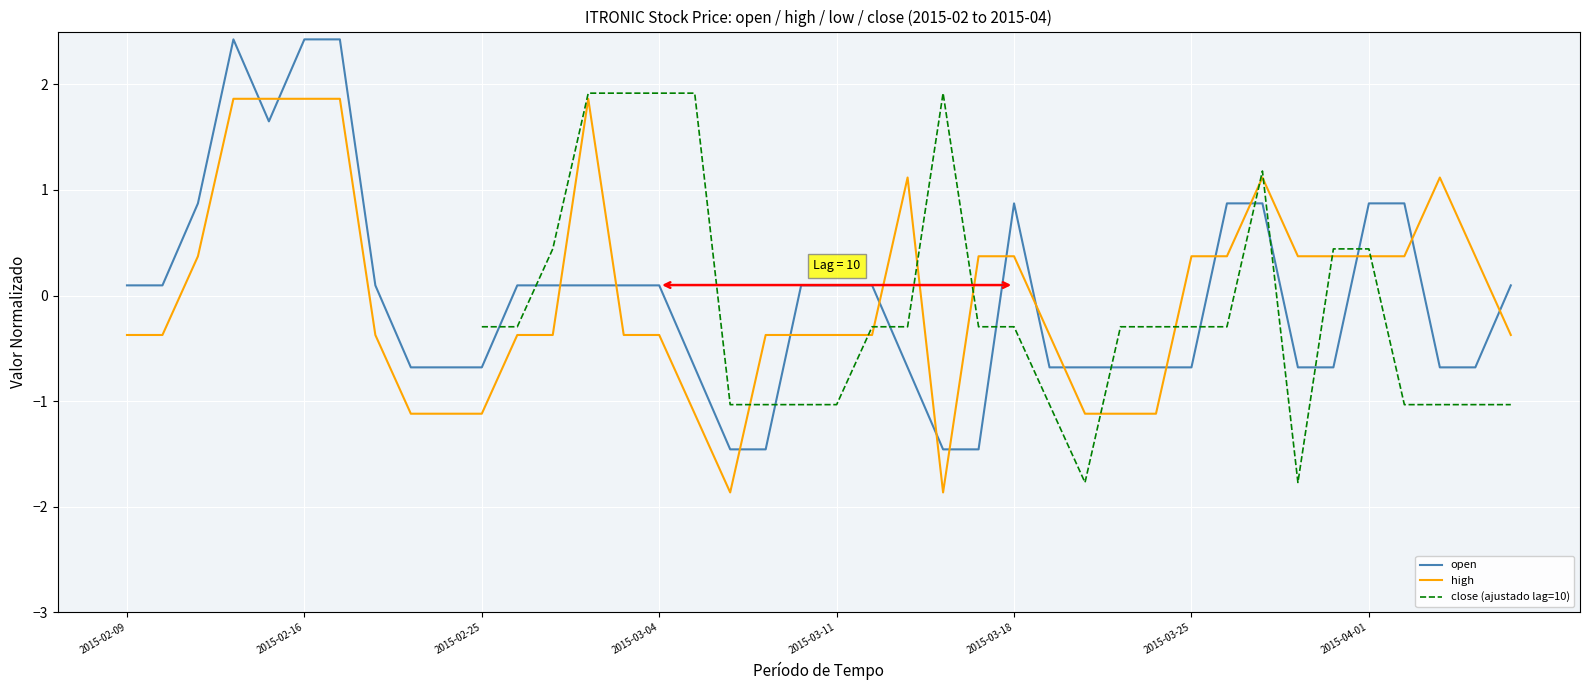

True or false: high has a value of -0.6 at 12.

False